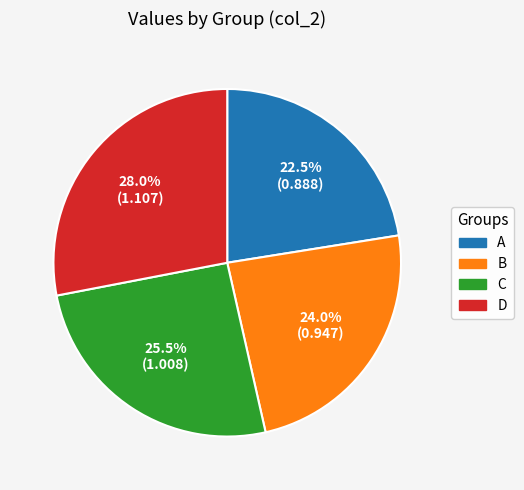

Is there any slice that represents more than half of the pie?

No